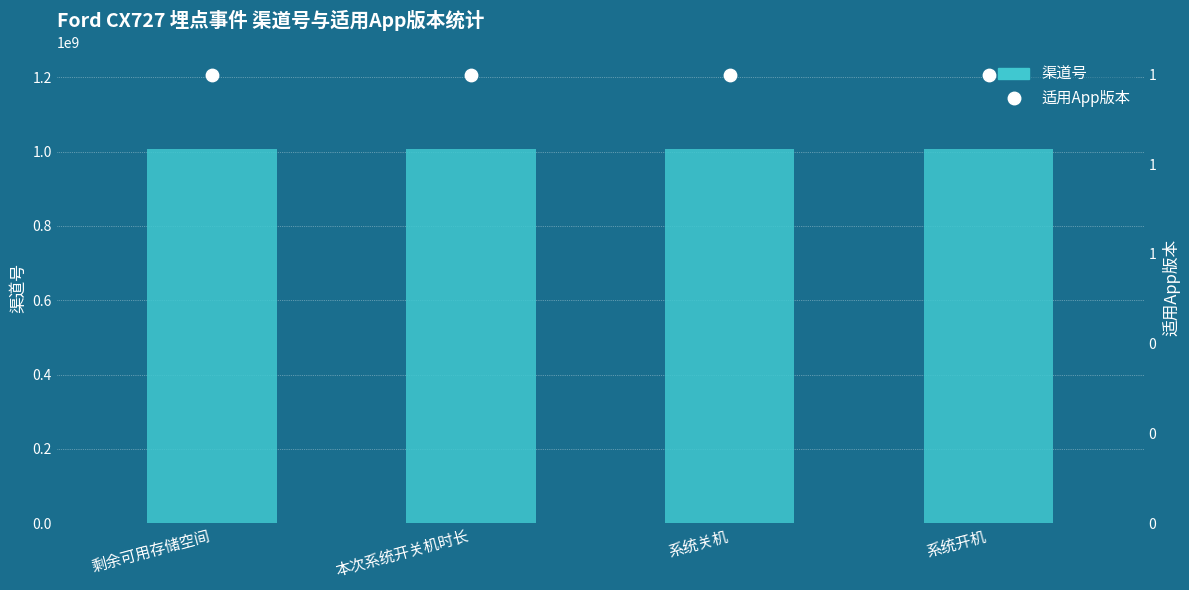

At which category is the sum across all series the highest?

剩余可用存储空间